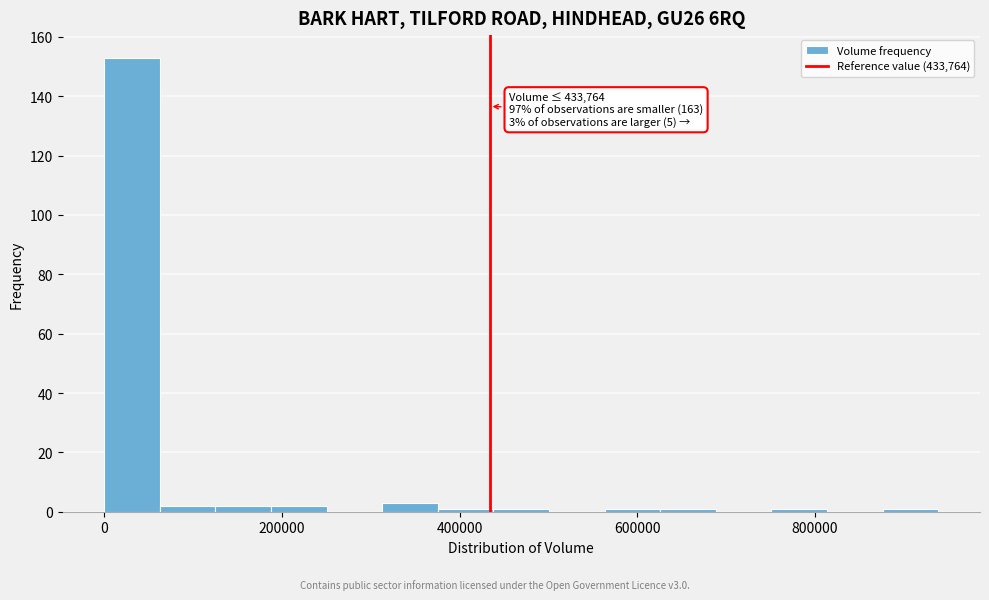

Around what value on the x-axis is the tallest bar? Give the approximate position of its centre, as read against the axis.

40000